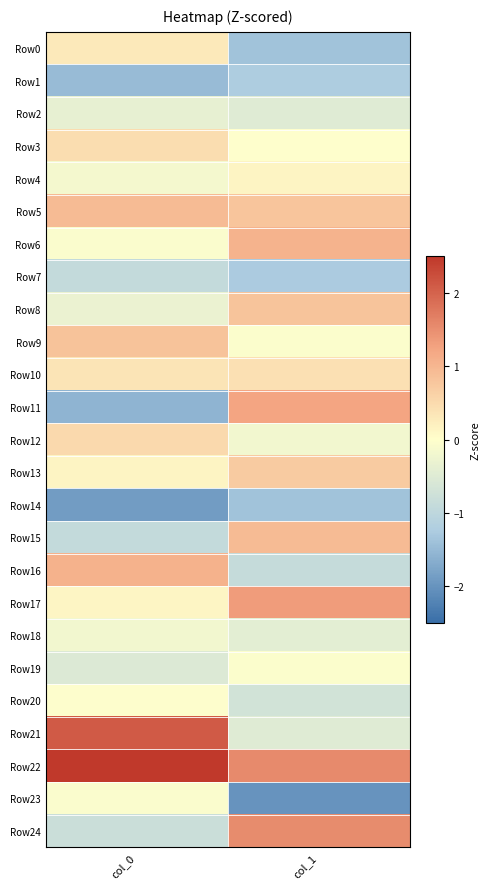

What is the spread (max minus min) of values at col_1?

3.6